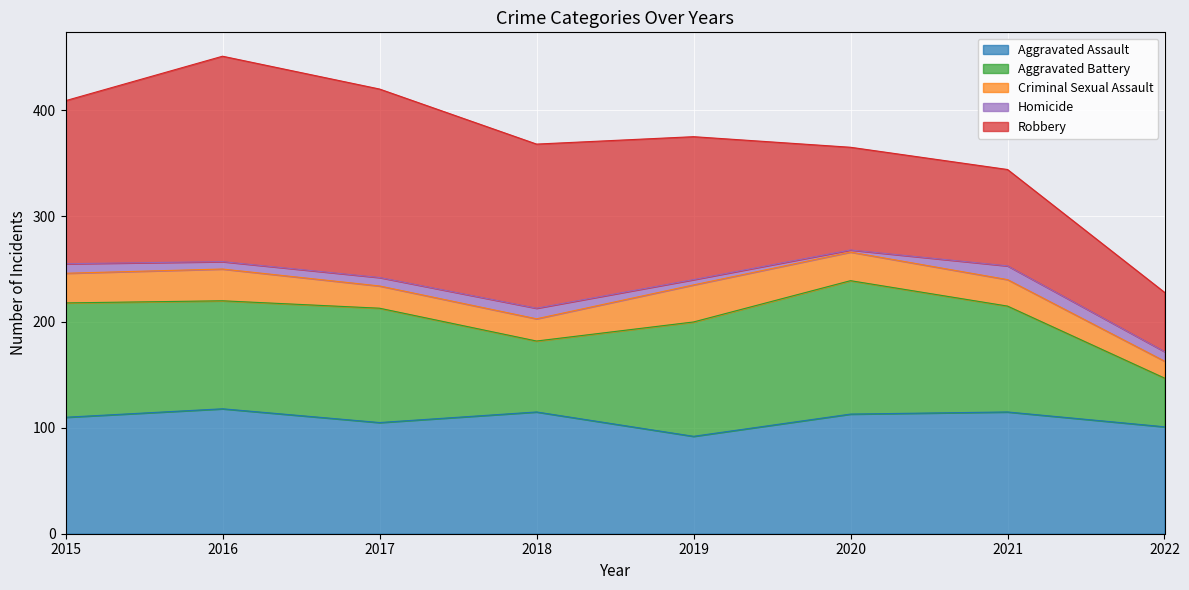

What is the difference between the maximum and minimum values in the Homicide series?

11